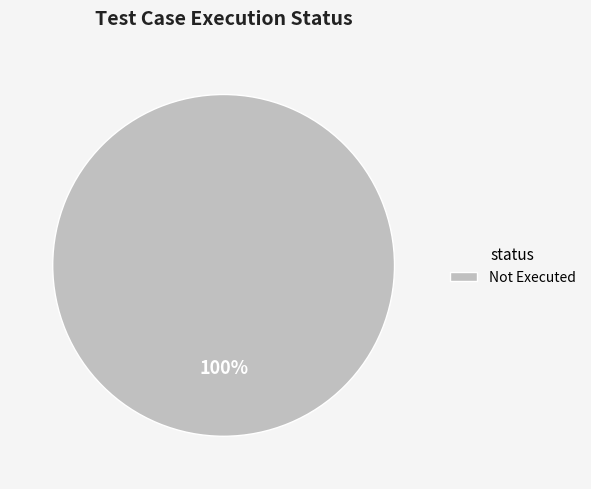

Is there a majority slice in this chart?

Yes